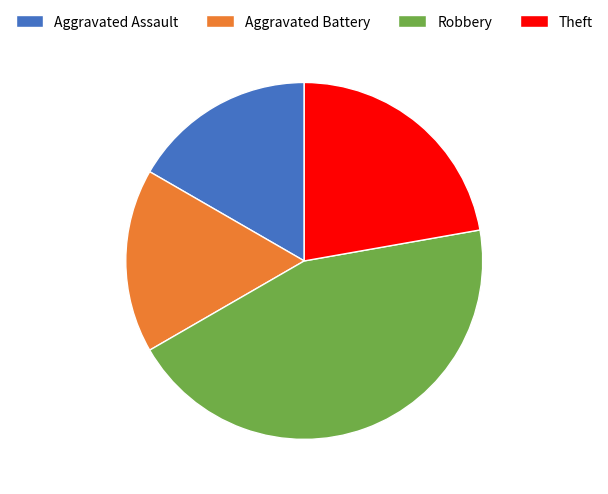

Do Aggravated Assault and Theft together represent more than half of the pie?

No